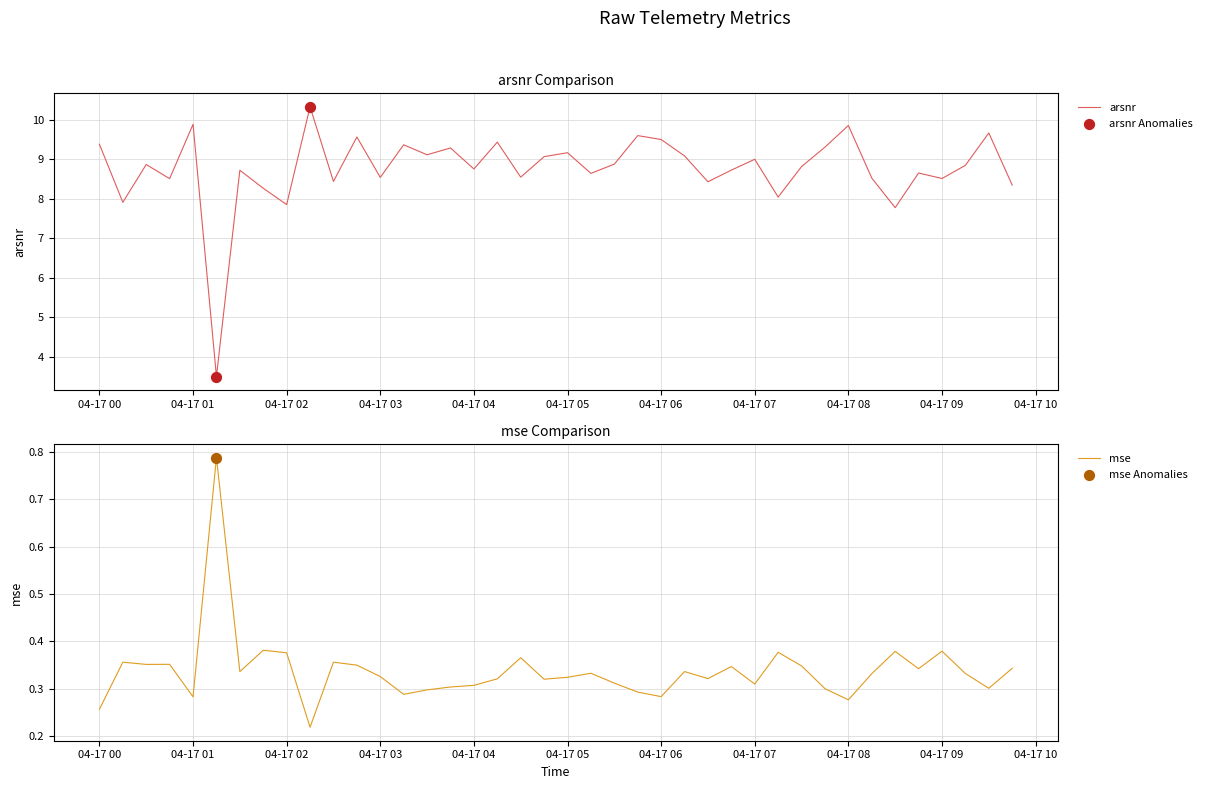

What is the highest value of the arsnr series?

10.3